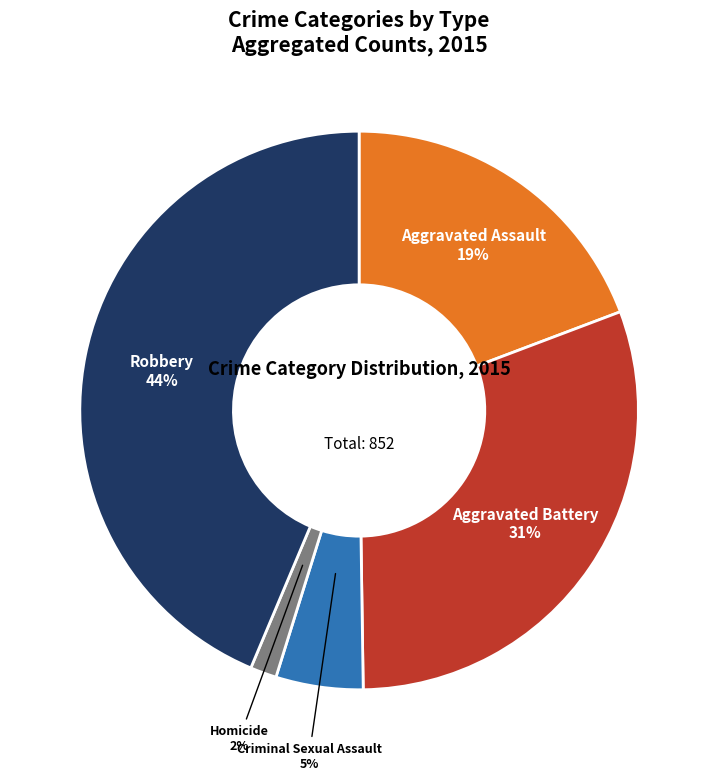

To the nearest percent, what is the combined percentage of Homicide and Aggravated Assault?

21%